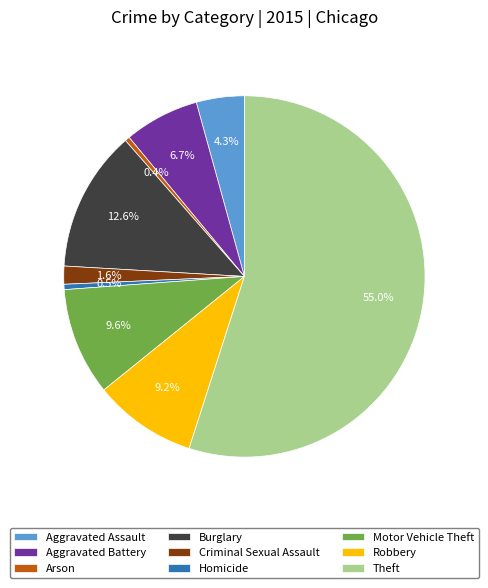

How many segments does this pie chart have?

9